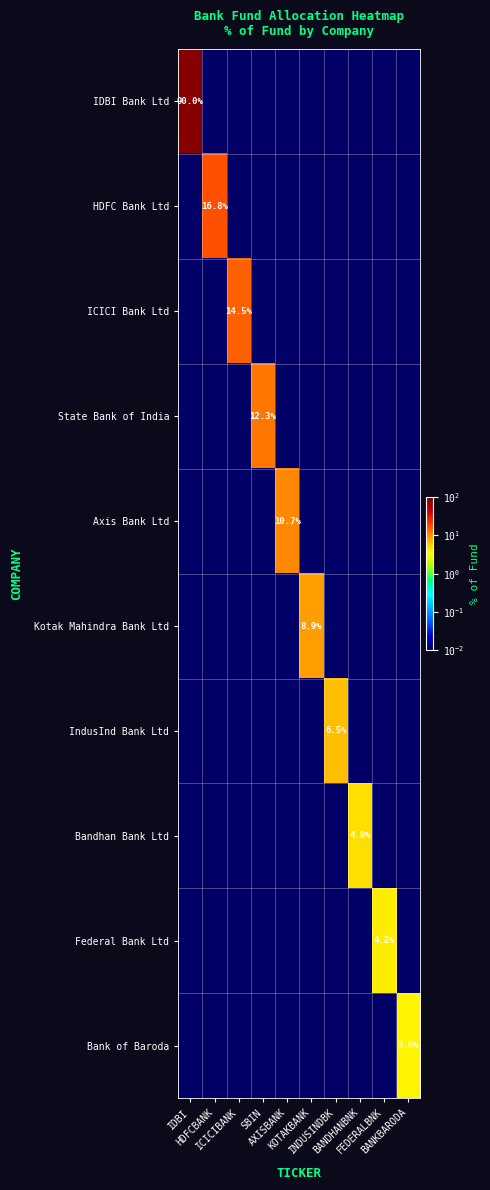

What is the sum of all Bank of Baroda values?

4.0